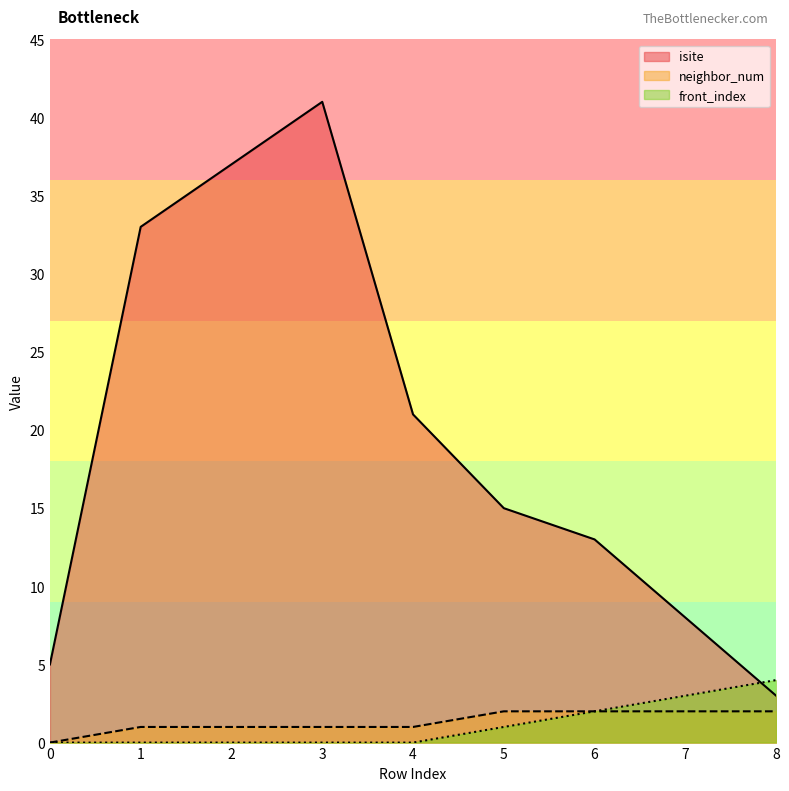

At which label is neighbor_num closest to 1?

1